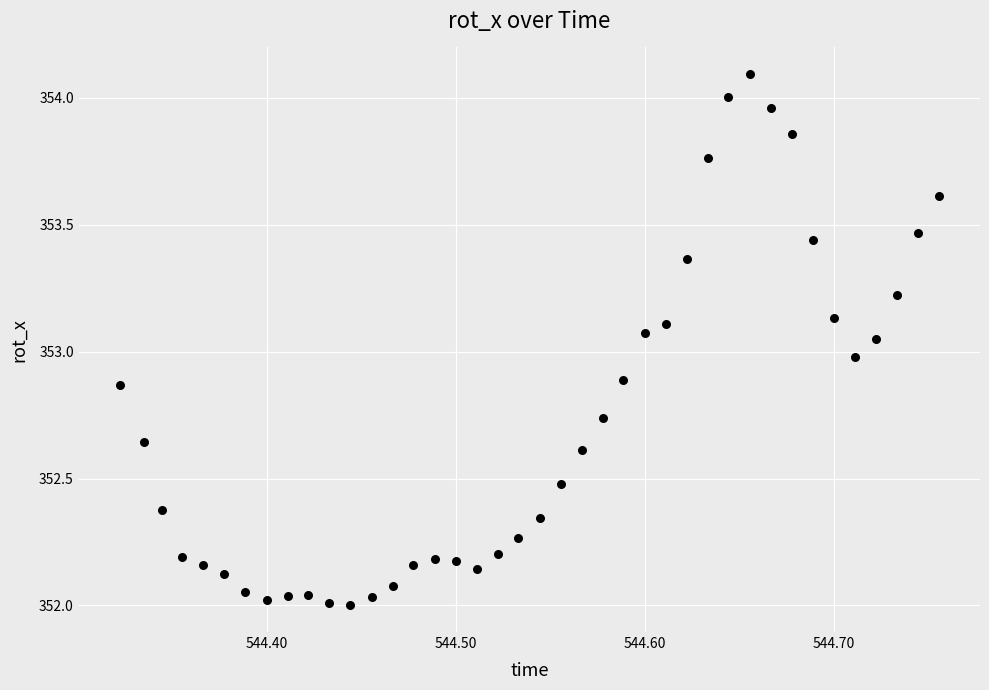

What is the range of Y values (max minus min)?

2.1